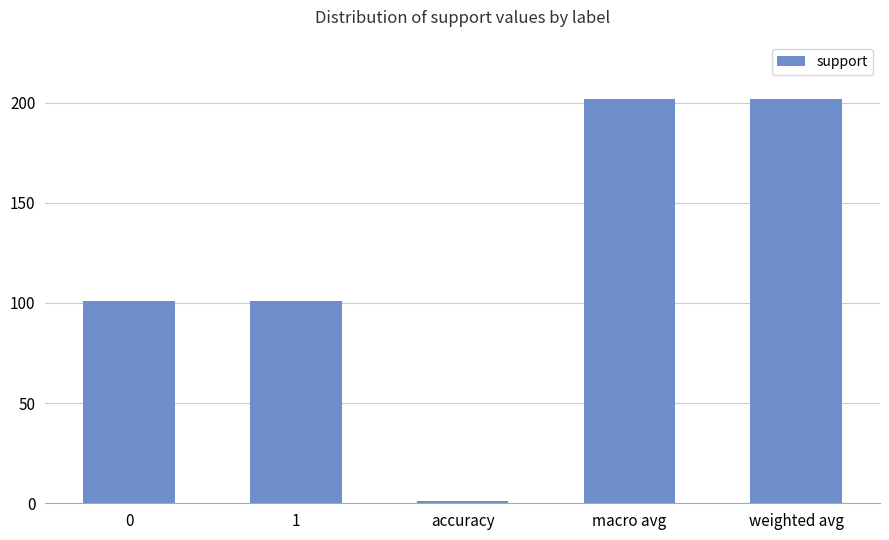

Count the number of data series in this chart.

1